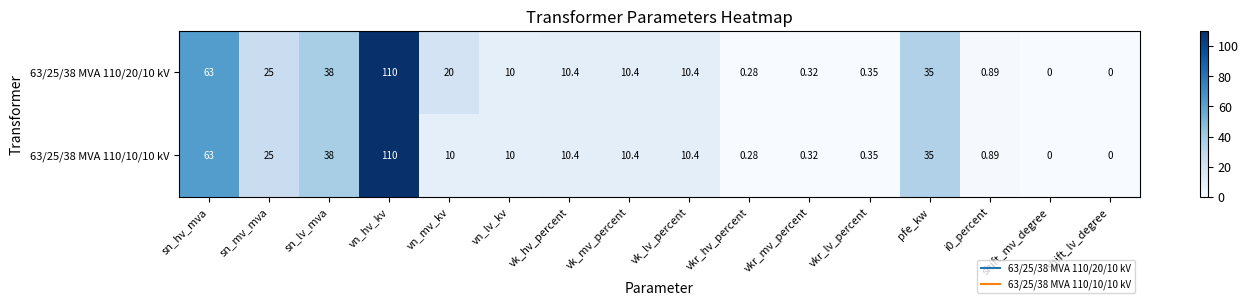

Which category has the highest value across all series?

vn_hv_kv